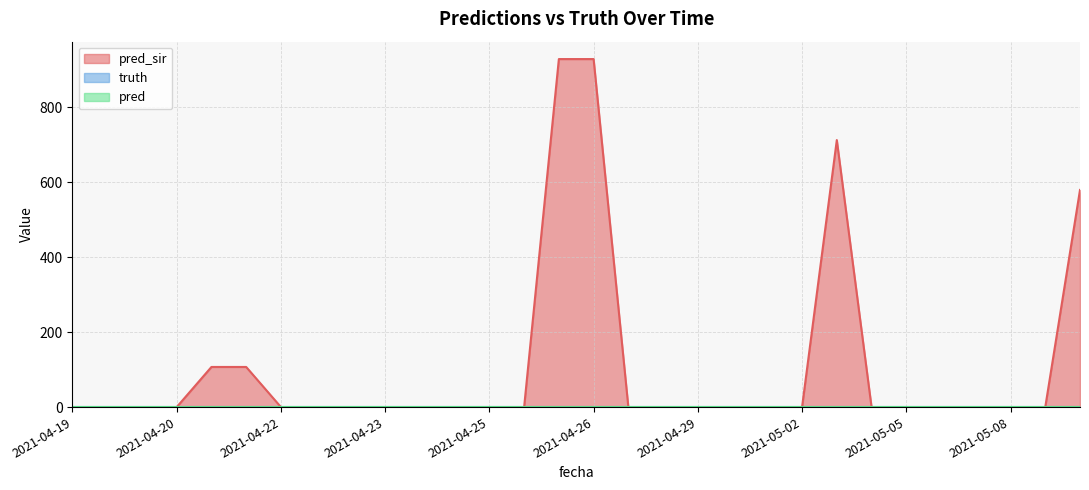

Rank the series at 2021-04-26 from lowest to highest value.

truth, pred, pred_sir